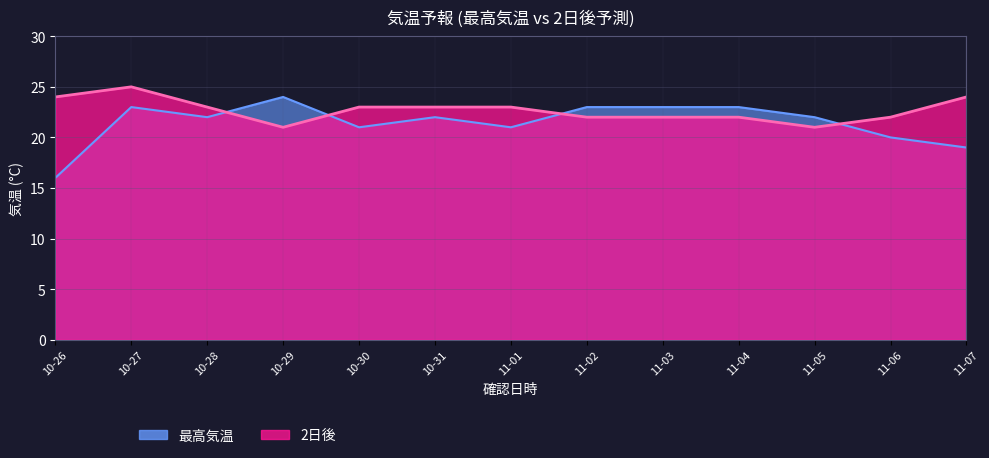

What is the sum of the 最高気温 values at 11-05 and 10-30?

43